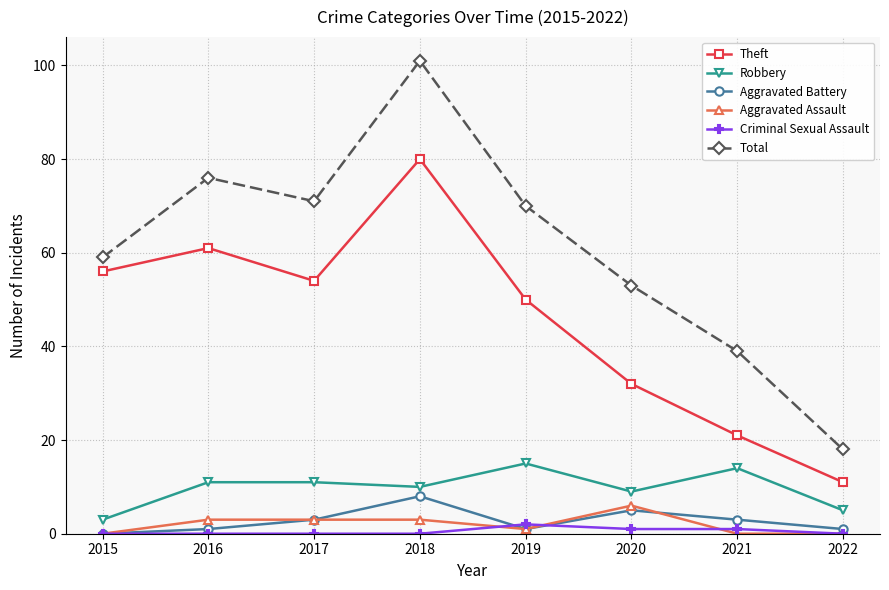

What is the difference between the highest and lowest values at 2016?

76